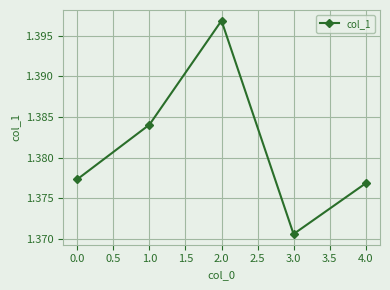

True or false: there are more than 2 points higher than both neighbors.

False